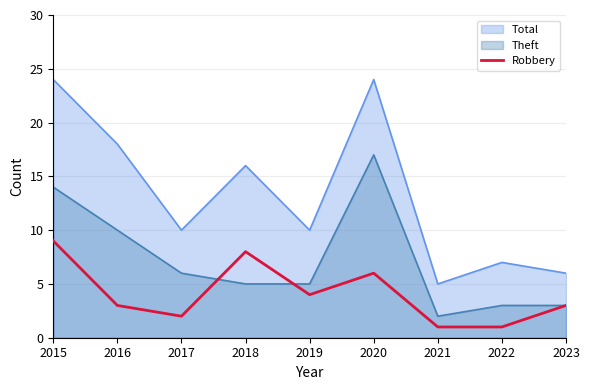

Is it true that the value at 2017 is 3?

False